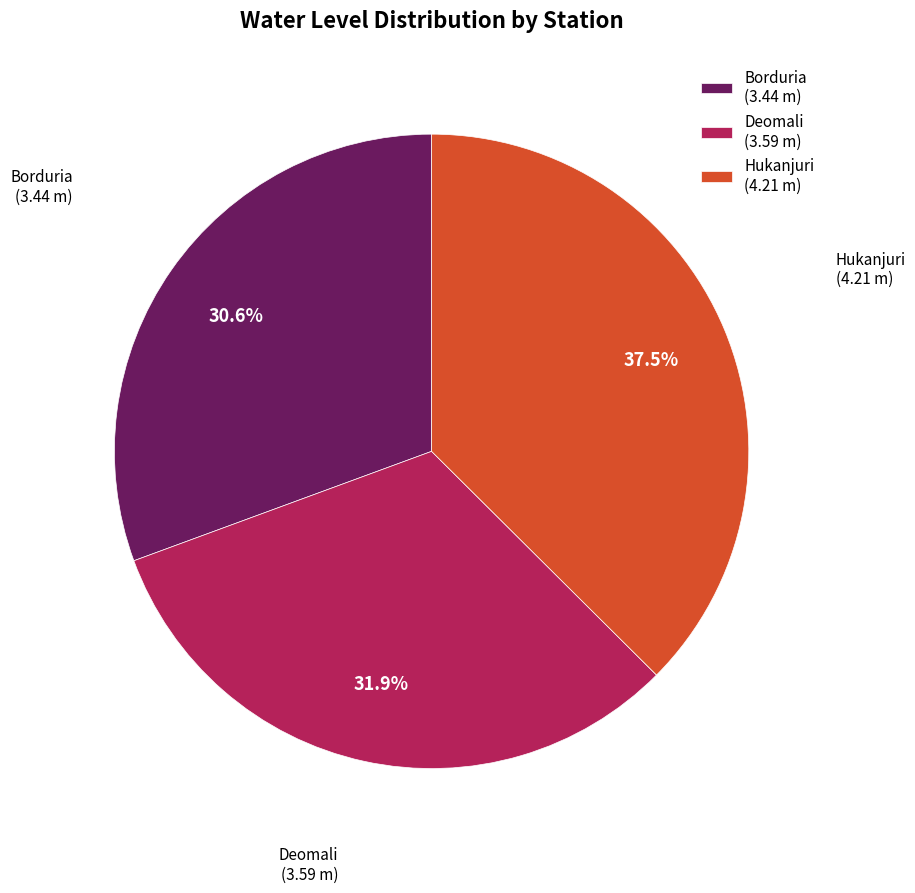

What percentage is the Borduria slice, to the nearest percent?

31%